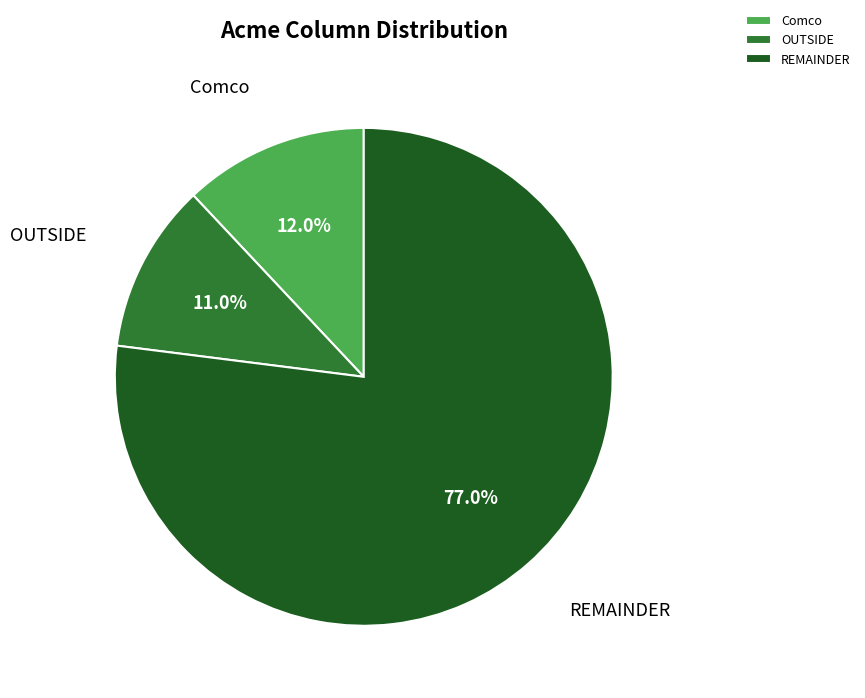

Between OUTSIDE and REMAINDER, which is larger?

REMAINDER